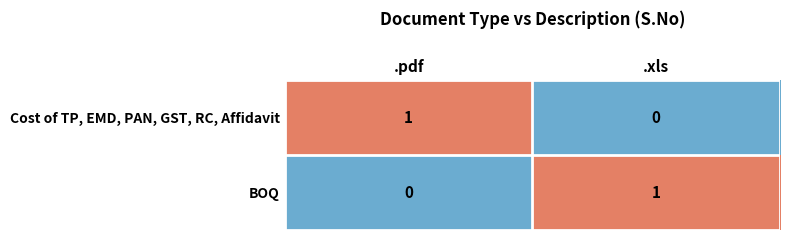

At which label does BOQ reach its minimum?

.pdf